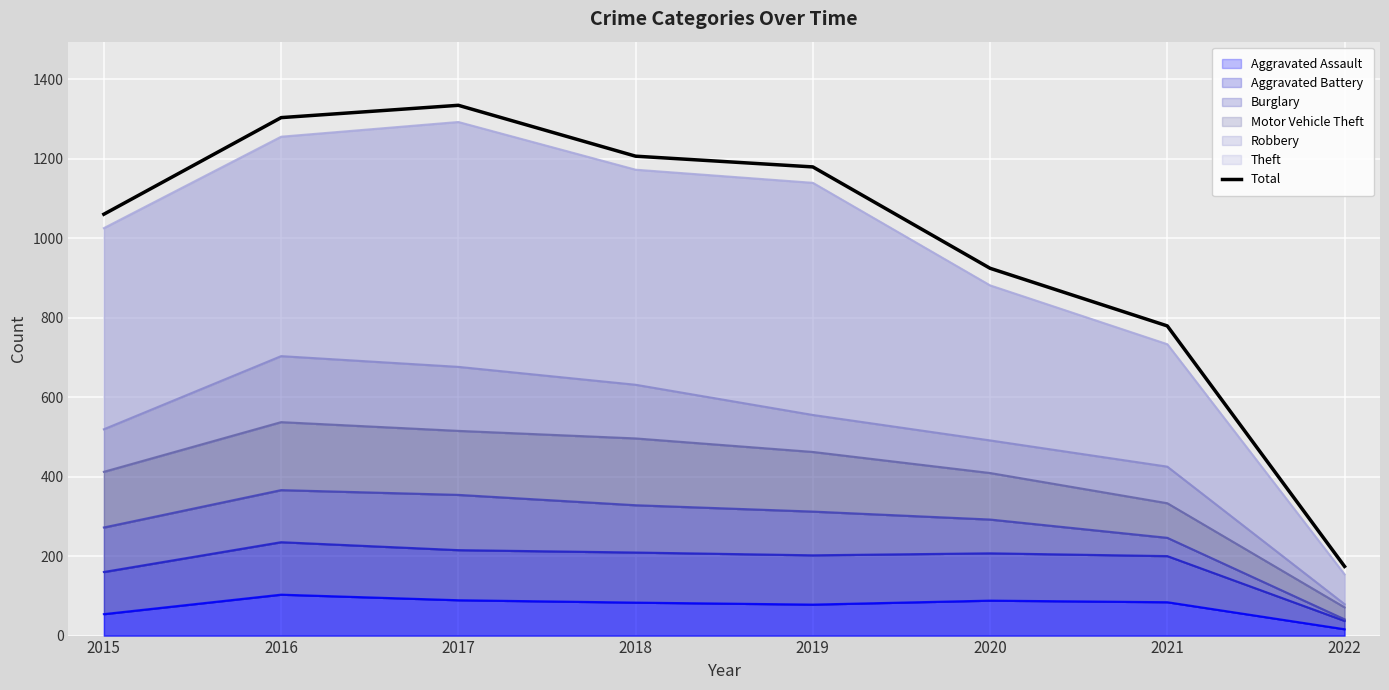

Count the number of categories in the chart.

8